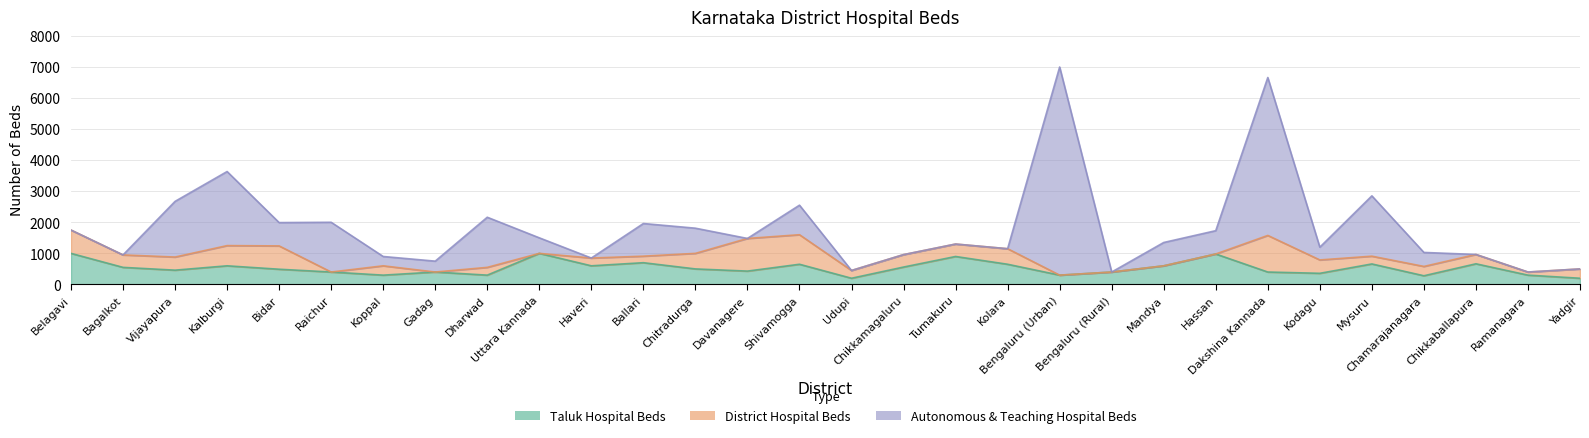

What value does the Taluk Hospital Beds series have at Dharwad?

300